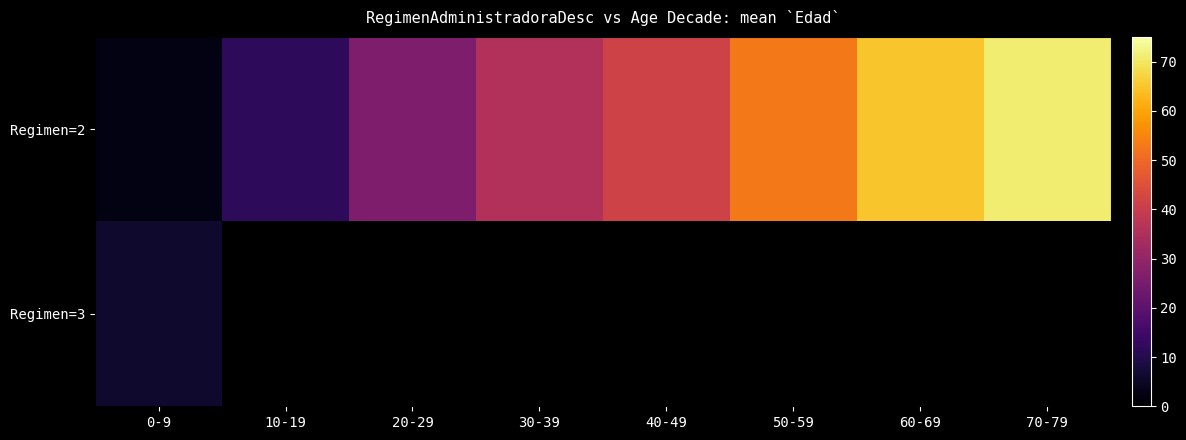

What is the difference between the maximum and second lowest values in the Regimen=2 series?

59.0